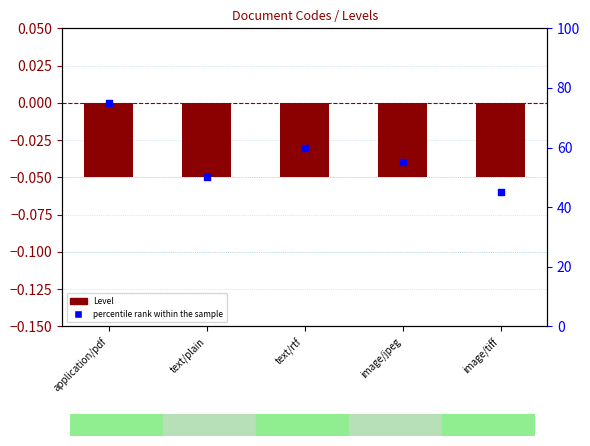

Which series has the largest total across all categories?

percentile rank within the sample